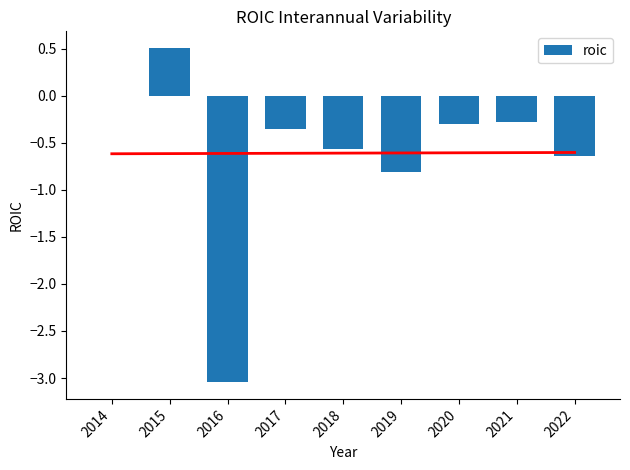

True or false: the data shows 0.2 at 2015.

False